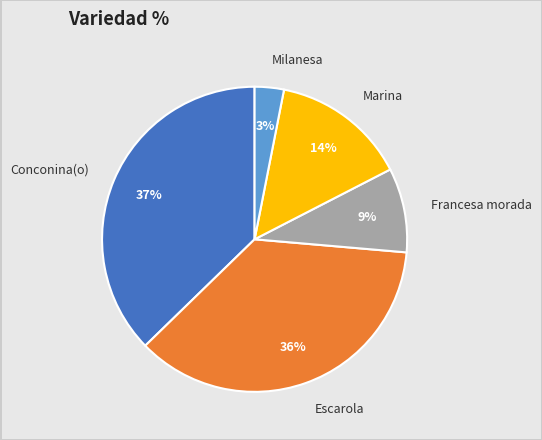

Which category has the biggest portion of the pie?

Conconina(o)